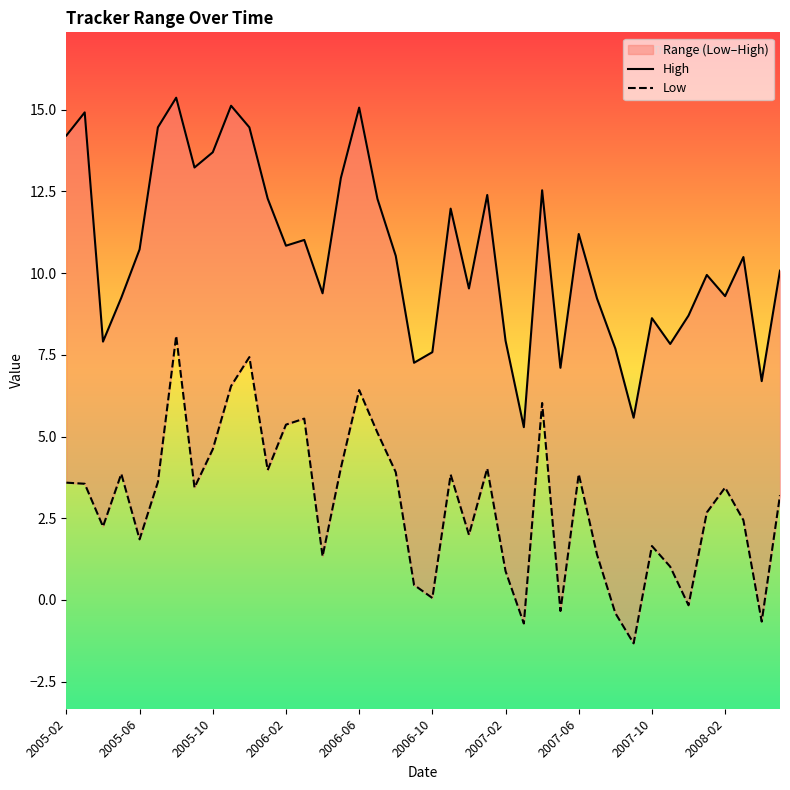

What are all the series names shown in the legend?

High, Low